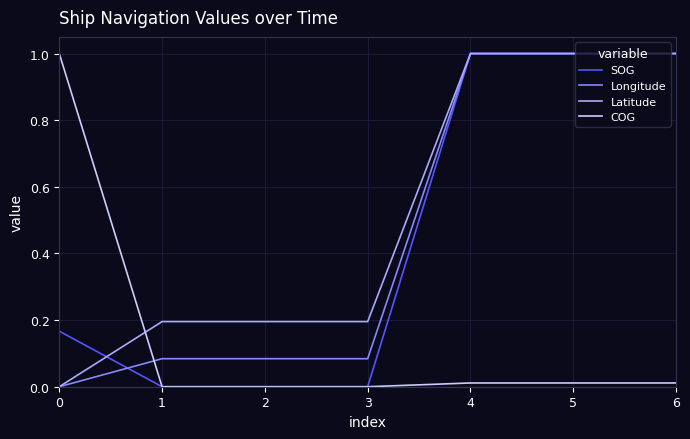

Which series has the largest total across all categories?

Latitude